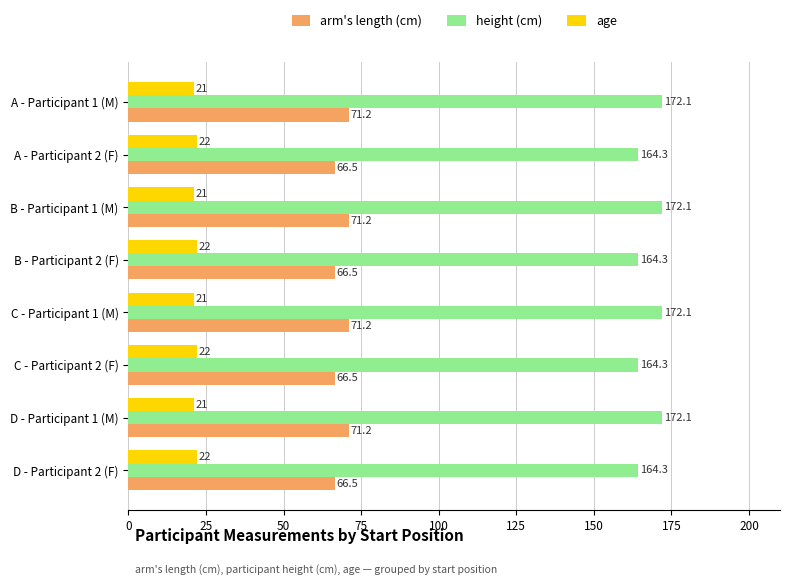

What are all the series names shown in the legend?

arm's length (cm), height (cm), age